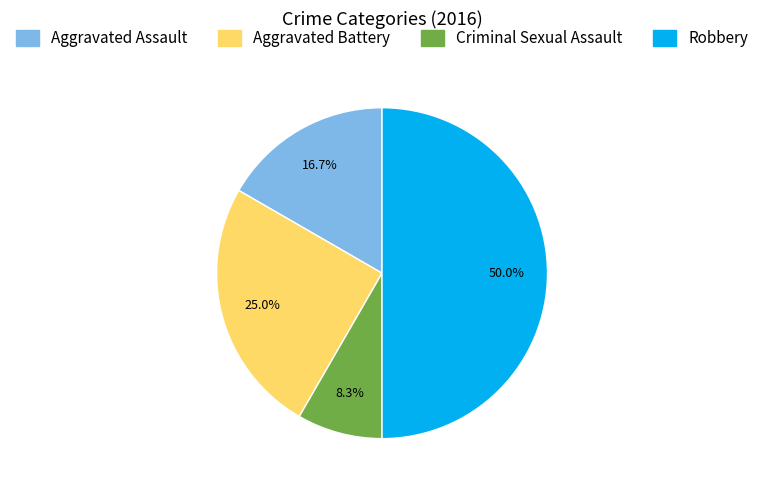

What percentage is NOT represented by Robbery?

50.0%